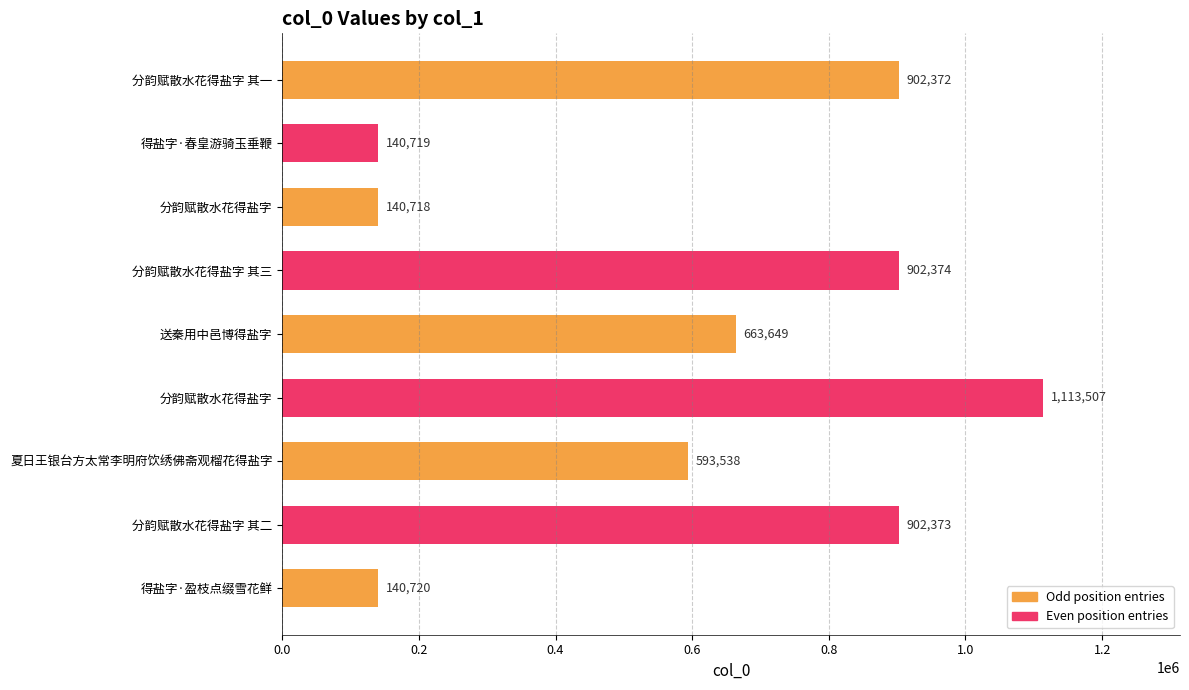

Count the number of categories in the chart.

9